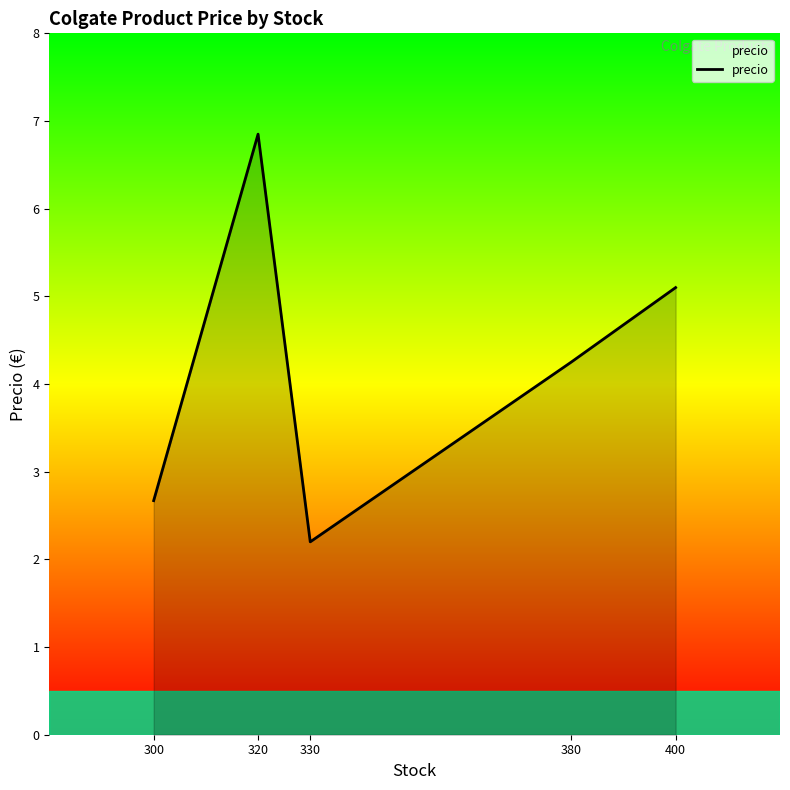

List the labels in order of value, smallest first.

330, 300, 380, 400, 320